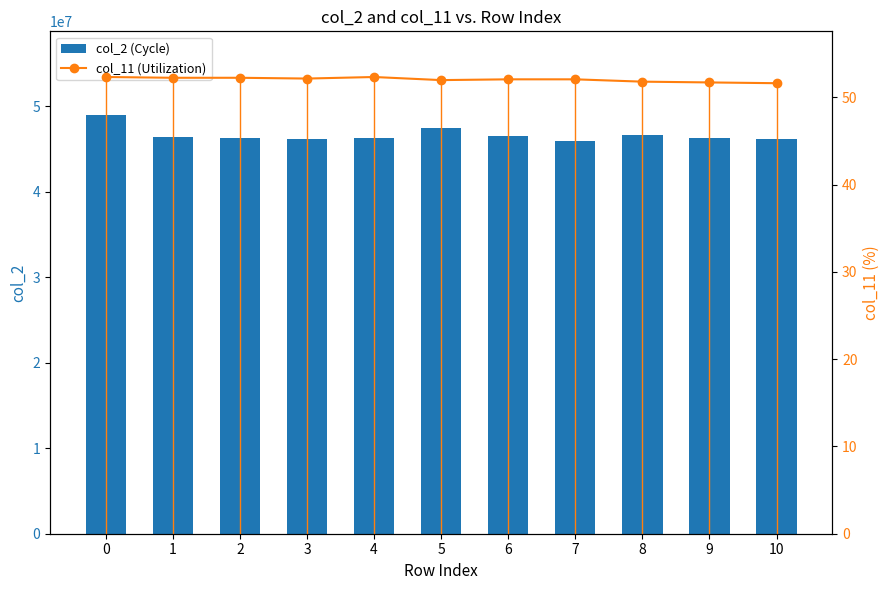

Rank the series by their maximum value, from highest to lowest.

col_2 (Cycle), col_11 (Utilization)